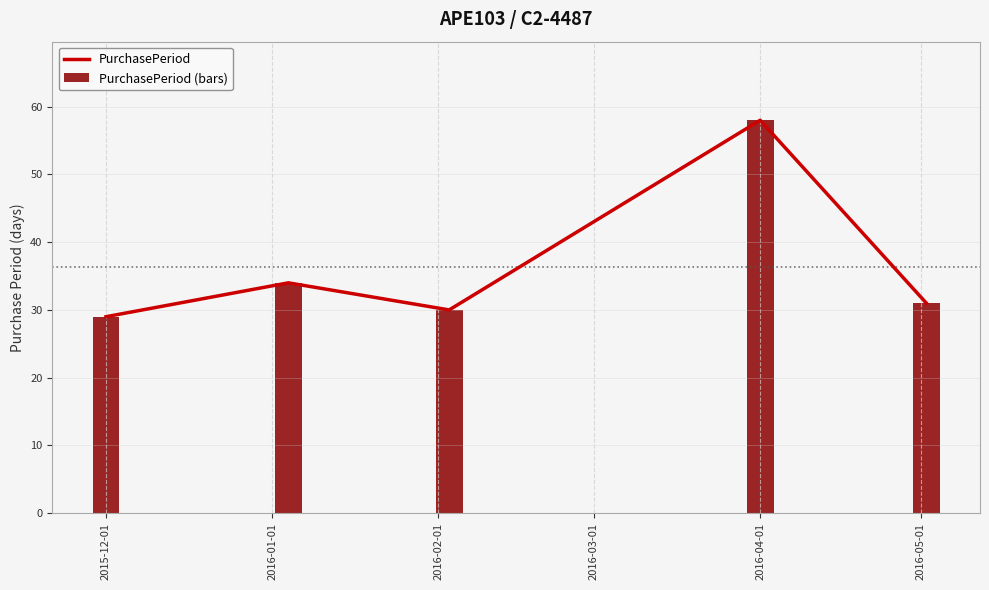

What is the difference between the PurchasePeriod (bars) values at 2016-01-01 and 2015-12-01?

5